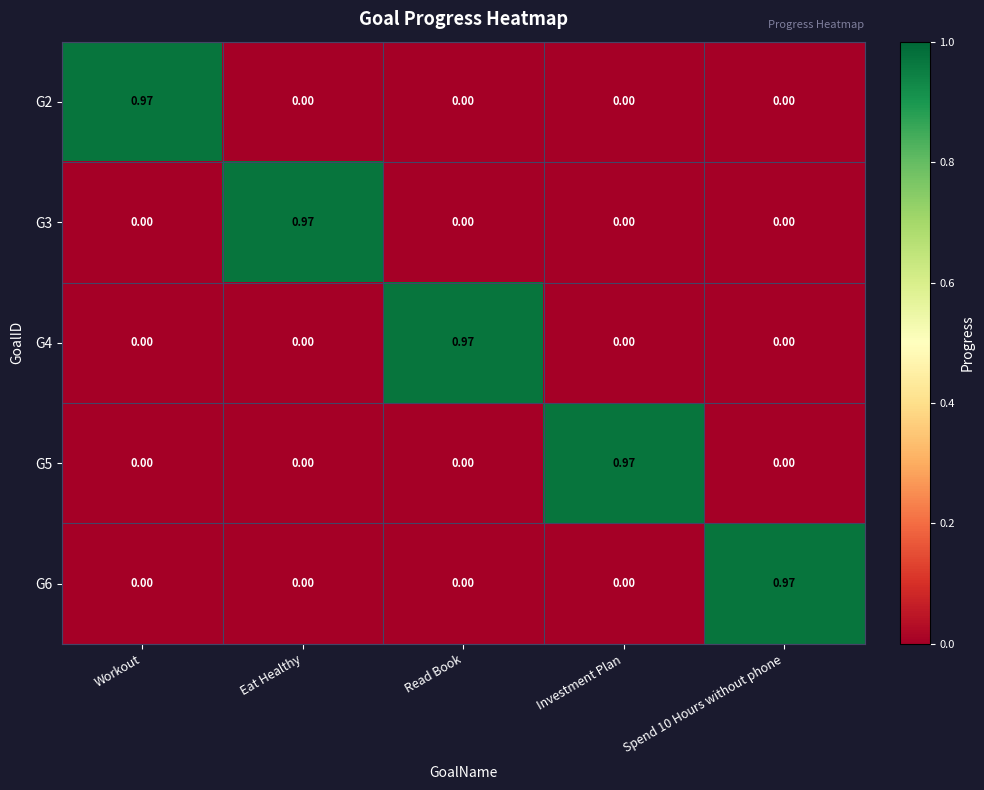

Is the value of G4 at Spend 10 Hours without phone greater than the value of G3 at Eat Healthy?

No